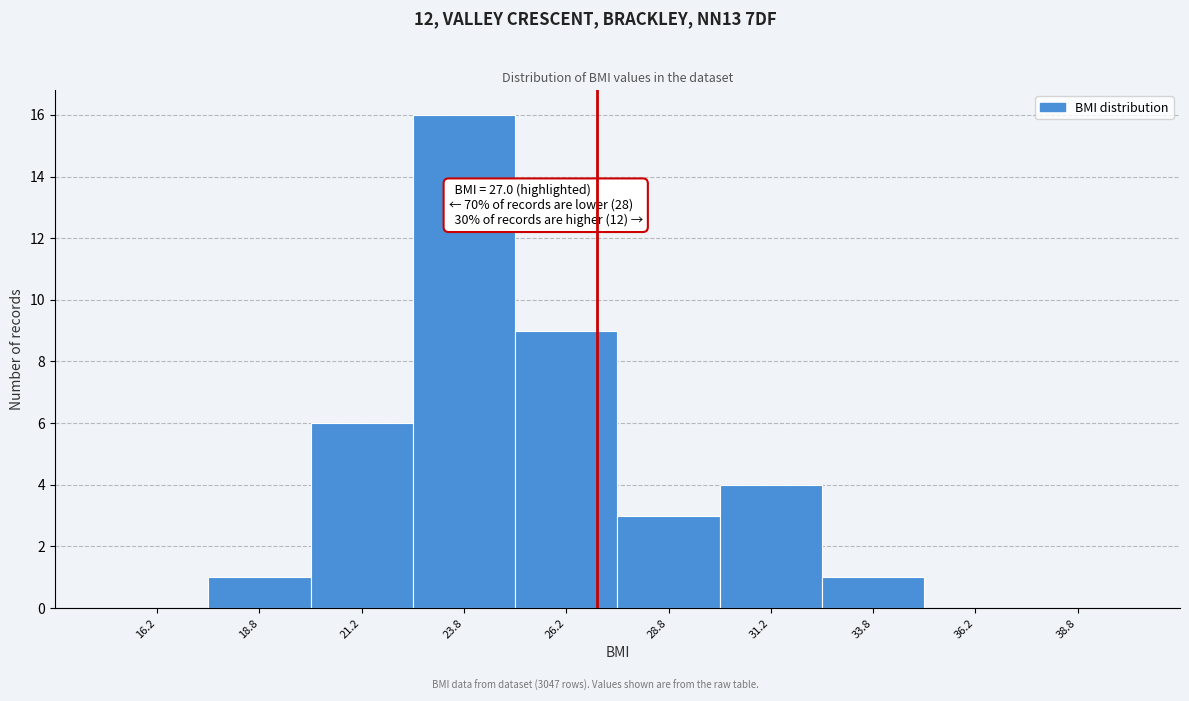

Over which range of the x-axis is the bar tallest?

22.5 to 25.0